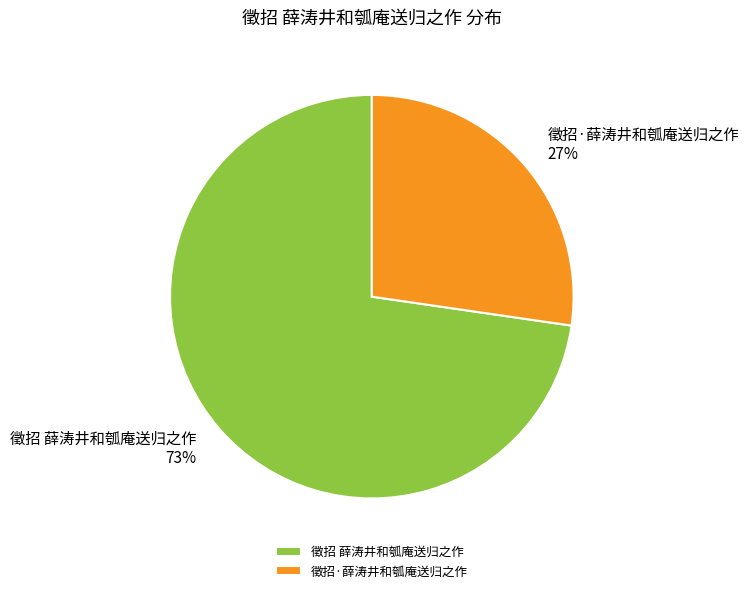

Rank the categories by value from highest to lowest.

徵招 薛涛井和瓠庵送归之作, 徵招·薛涛井和瓠庵送归之作